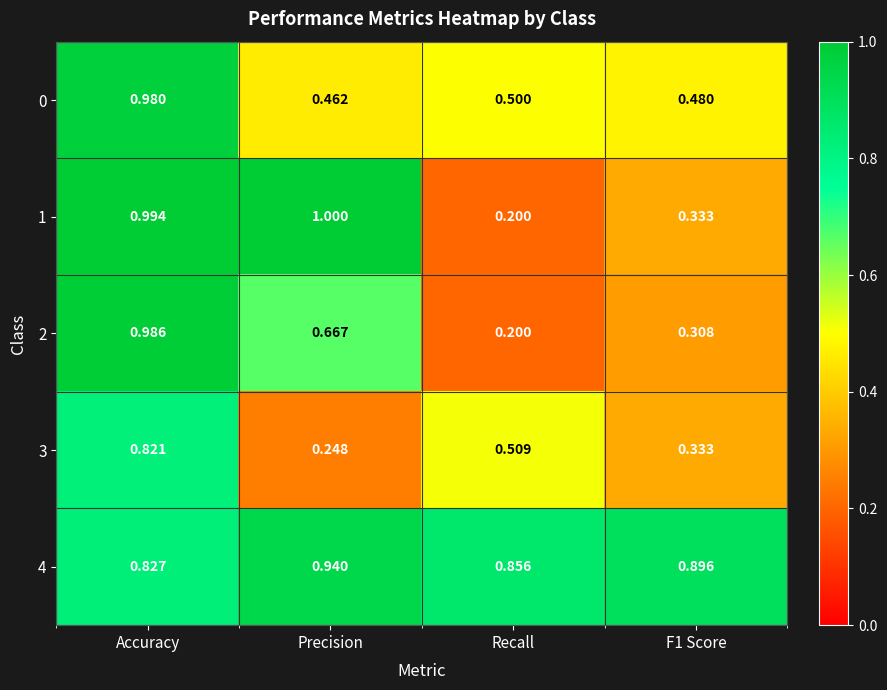

Which category has the lowest value in the 4 series?

Accuracy